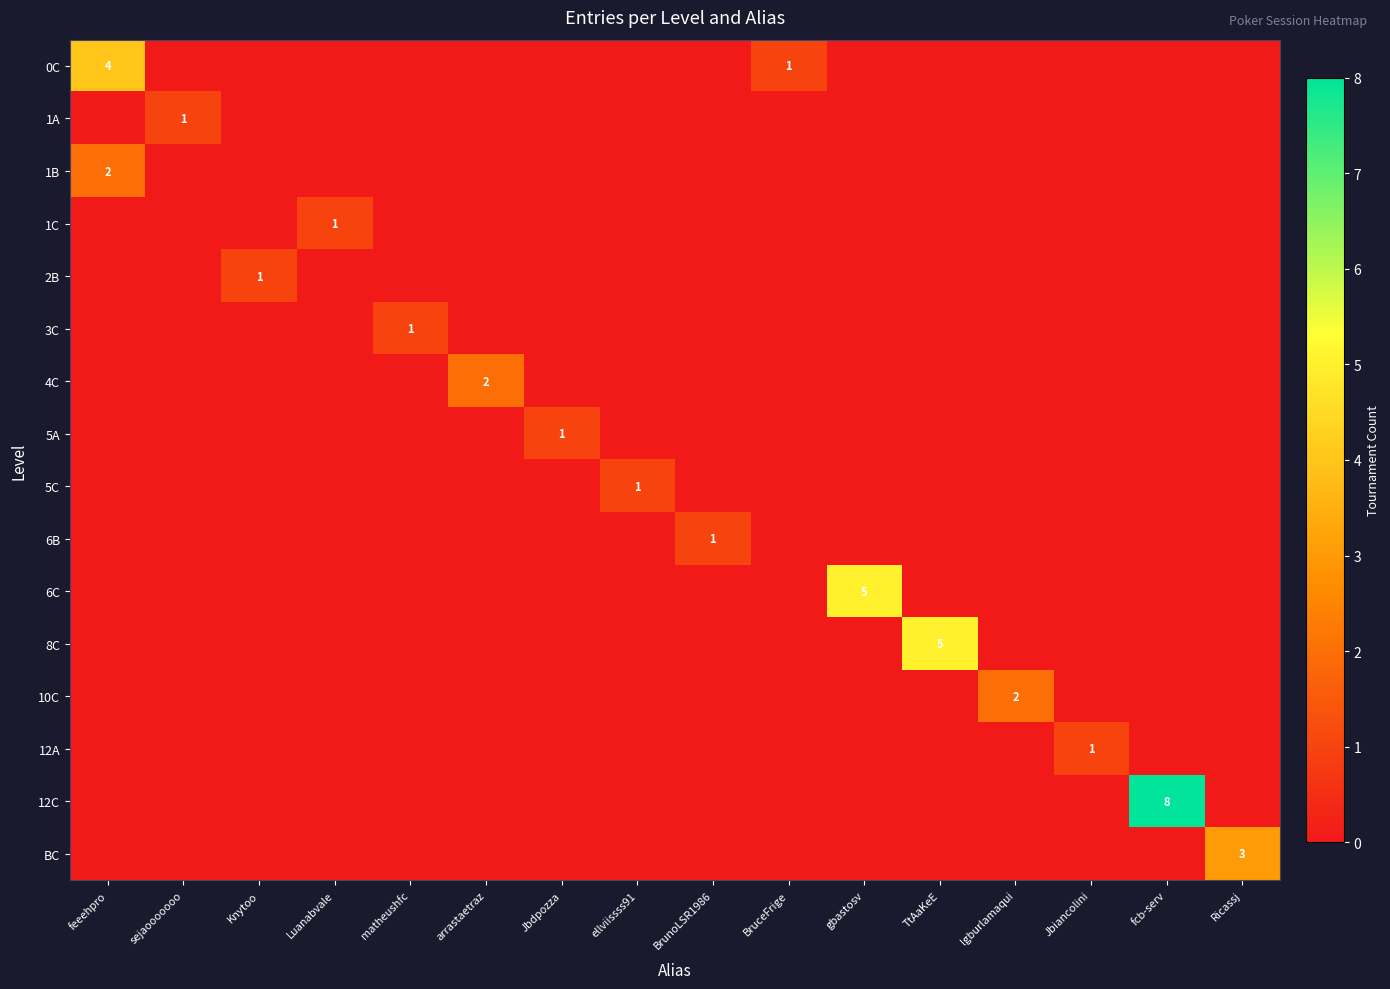

How many 8C values are between 0 and 1?

15